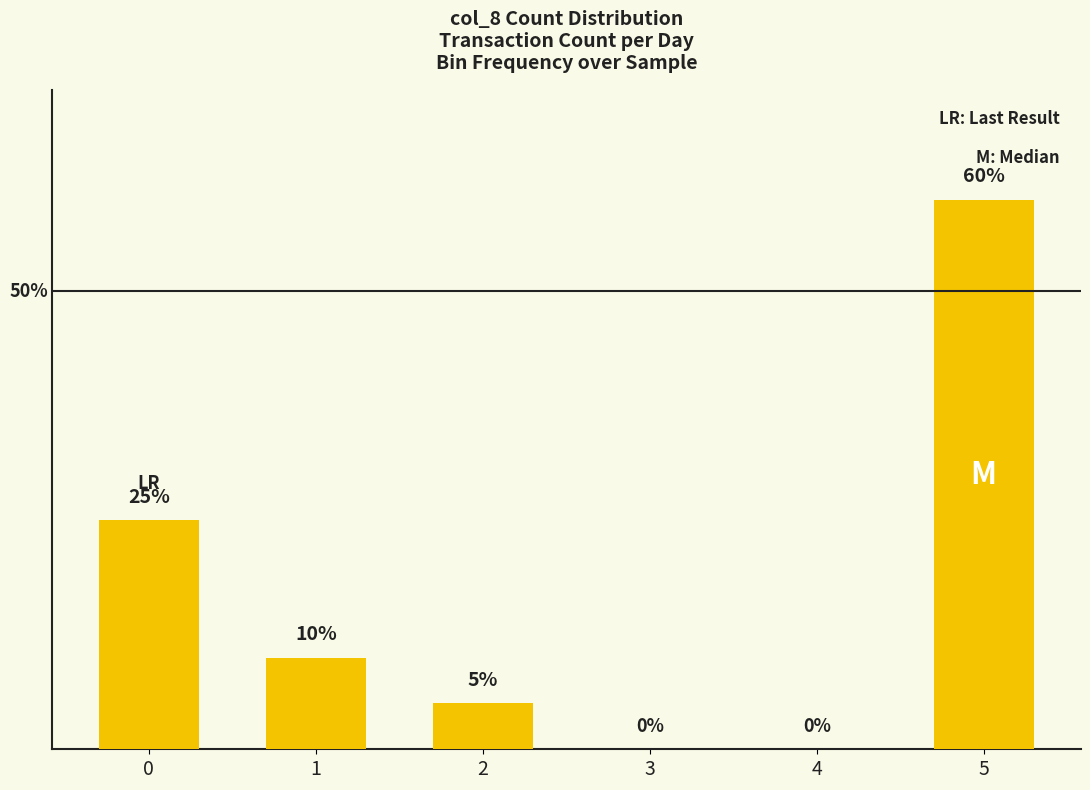

Are the bars horizontal?

No